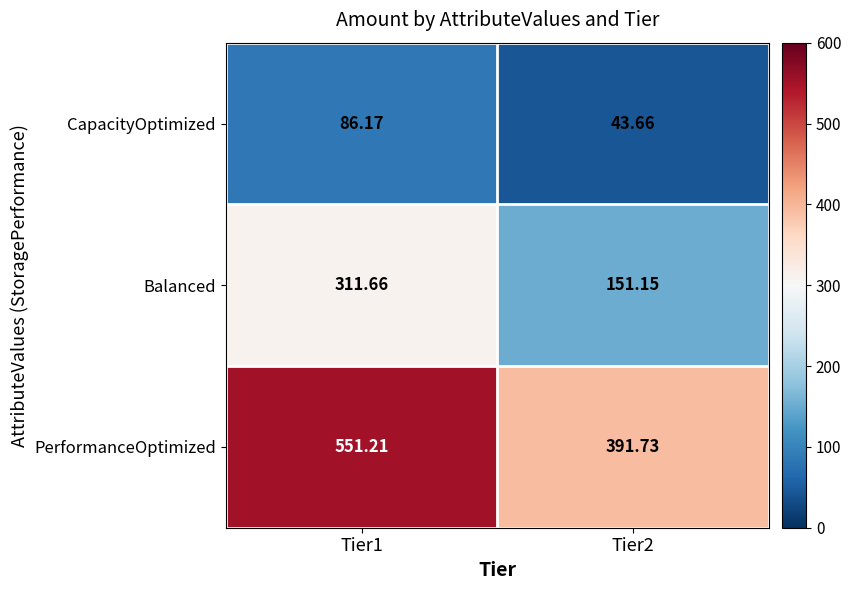

What is the smallest value displayed?

43.7